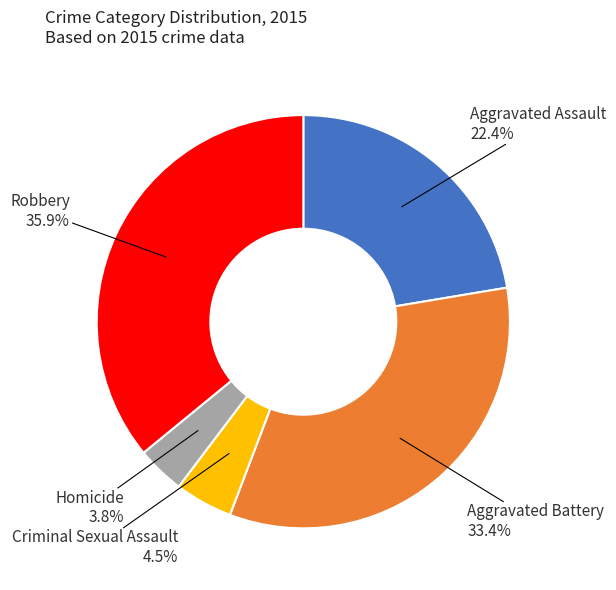

To the nearest percent, what is the difference between the largest and smallest slice percentages?

32%